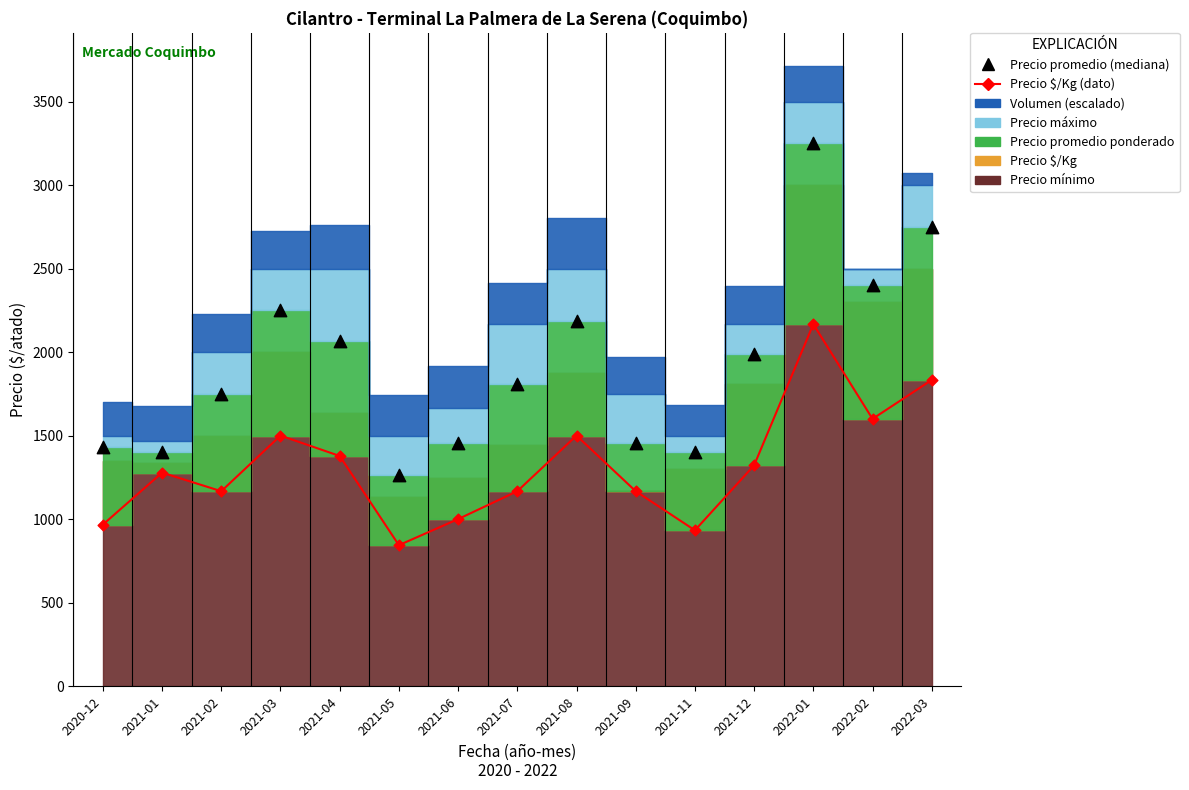

Which series reaches the minimum Y coordinate?

Precio $/Kg (dato)